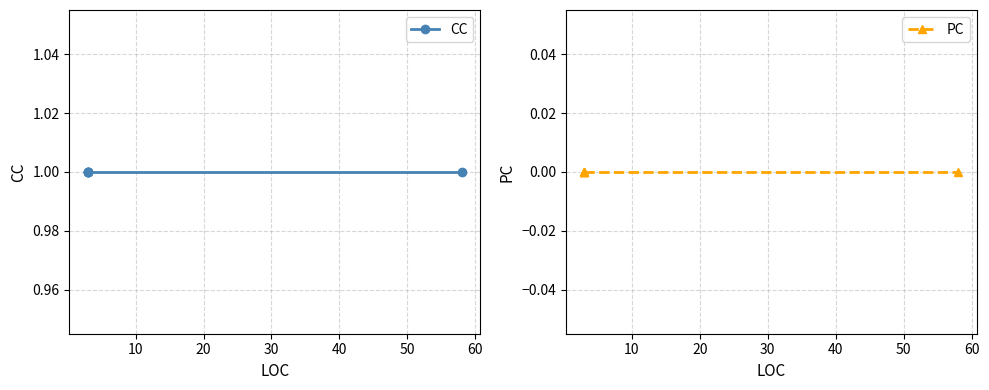

How many series are shown in this chart?

2